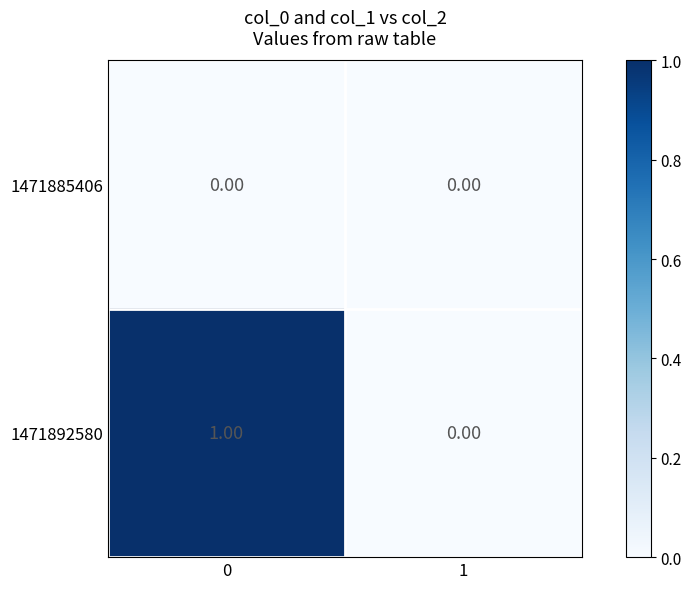

List the labels in order of 1471892580 value, largest first.

0, 1